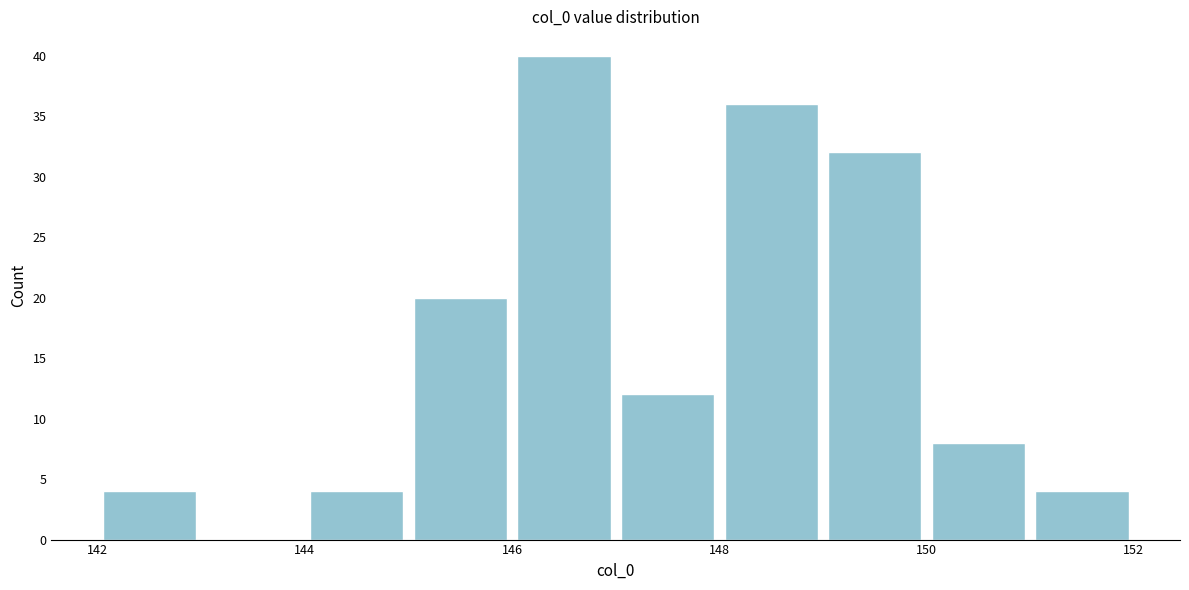

How tall is the bar that spans 142 to 143 on the x-axis? The values are not printed on the chart, so give them approximately, as read against the axis.

4